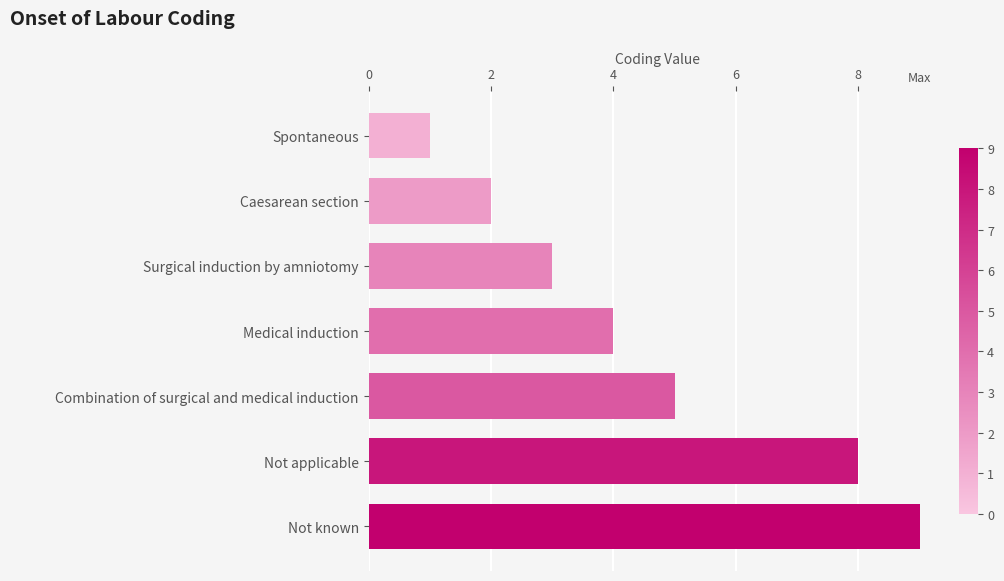

What is the ratio of the value at Not applicable to the value at Medical induction?

2.0